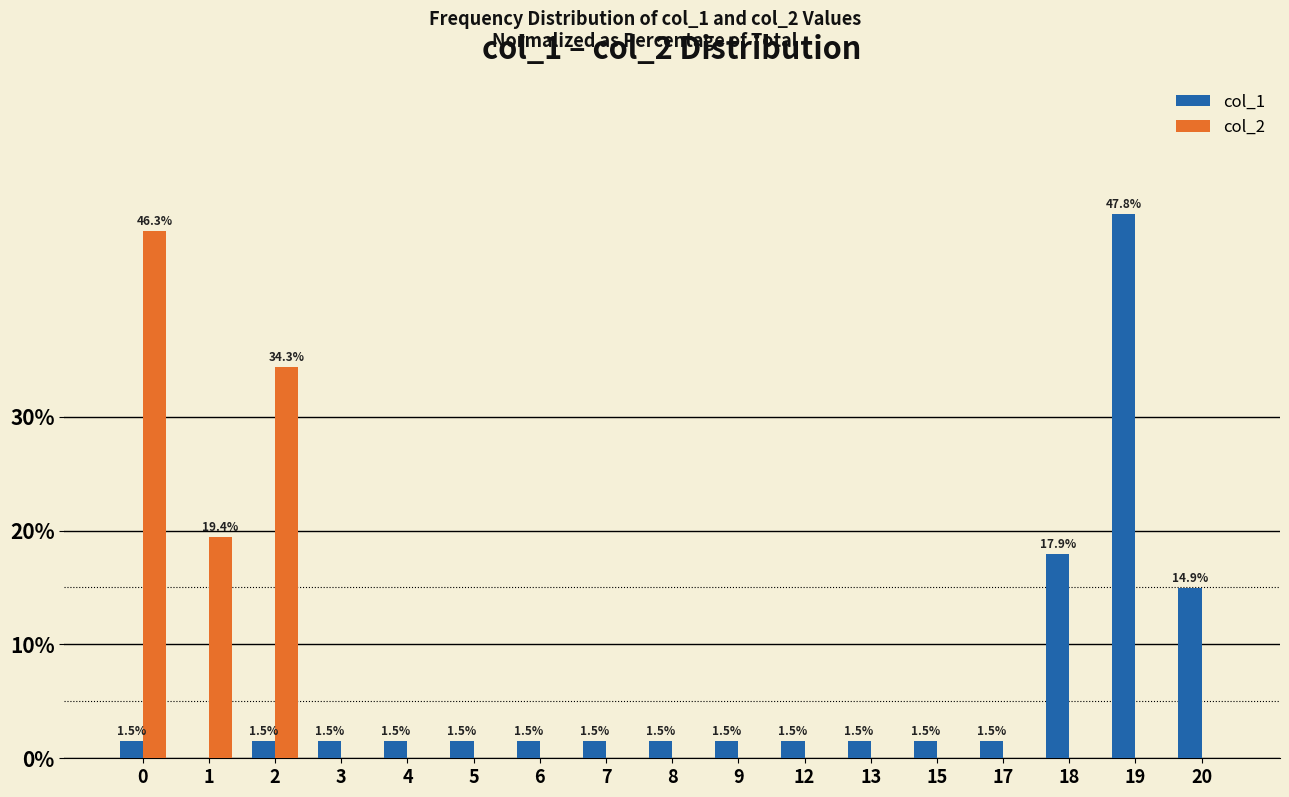

What is the sum of the col_2 values at 0 and 5?

46.3